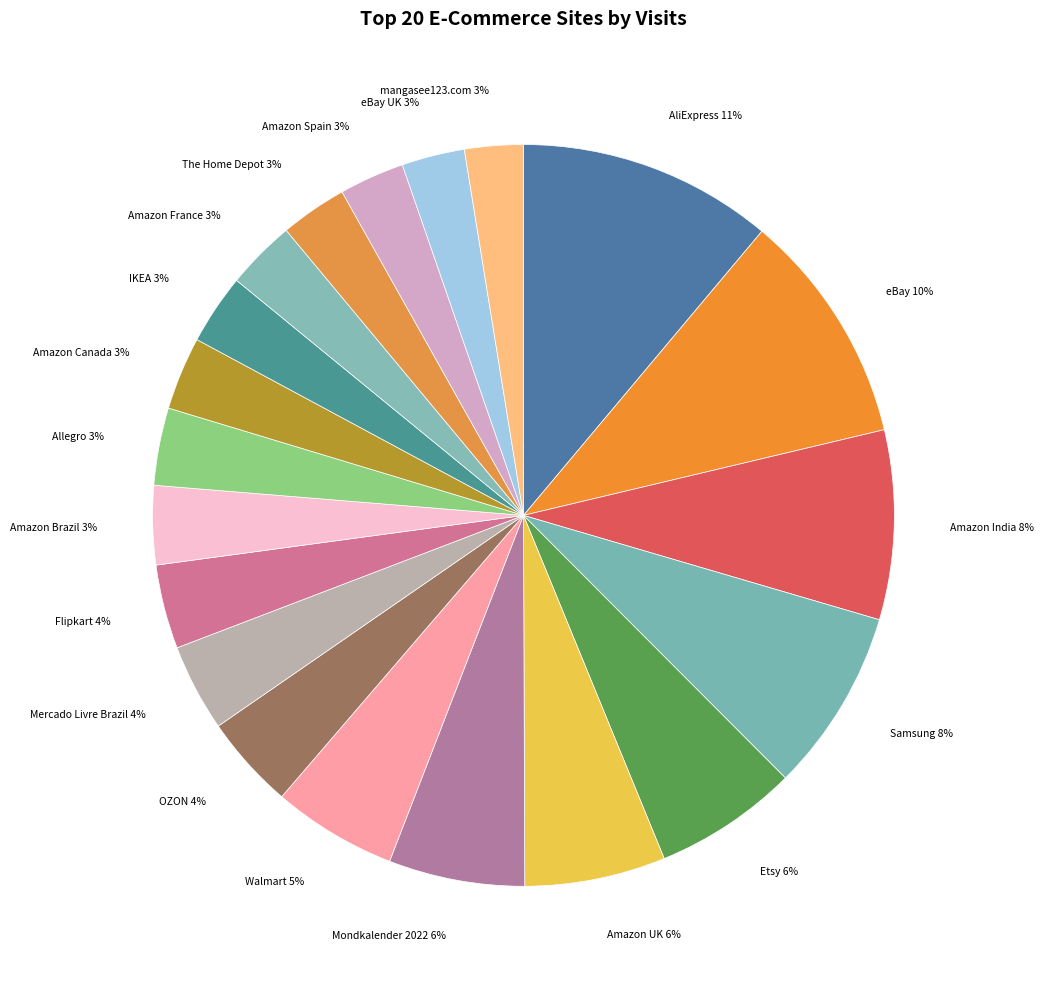

Is the sum of Samsung 8% and Flipkart 4% greater than half?

No